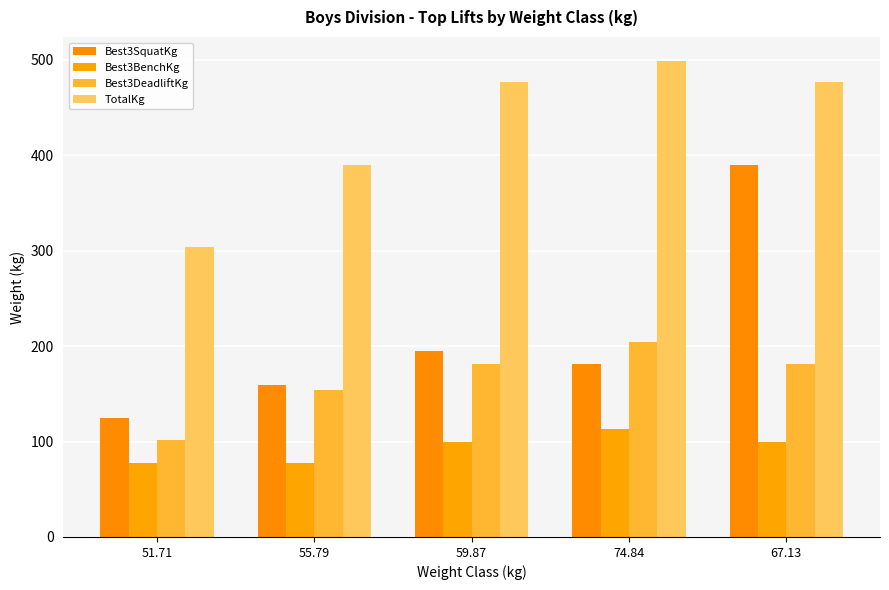

What is the difference between the maximum and minimum values in the Best3SquatKg series?

265.3